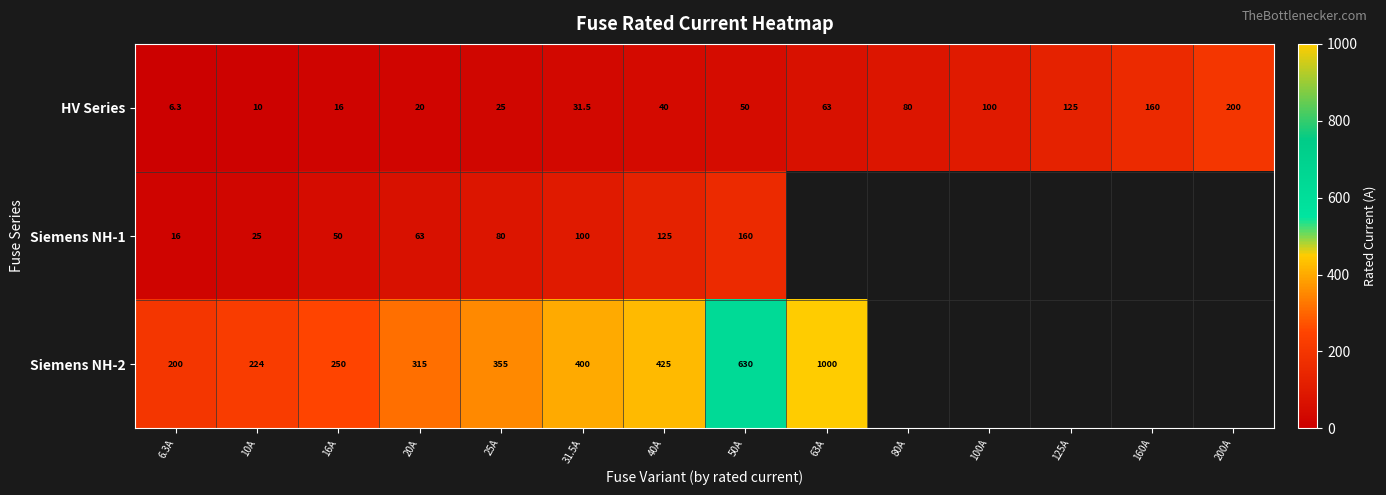

Is the value of HV Series at 100A greater than the value of Siemens NH-1 at 25A?

Yes